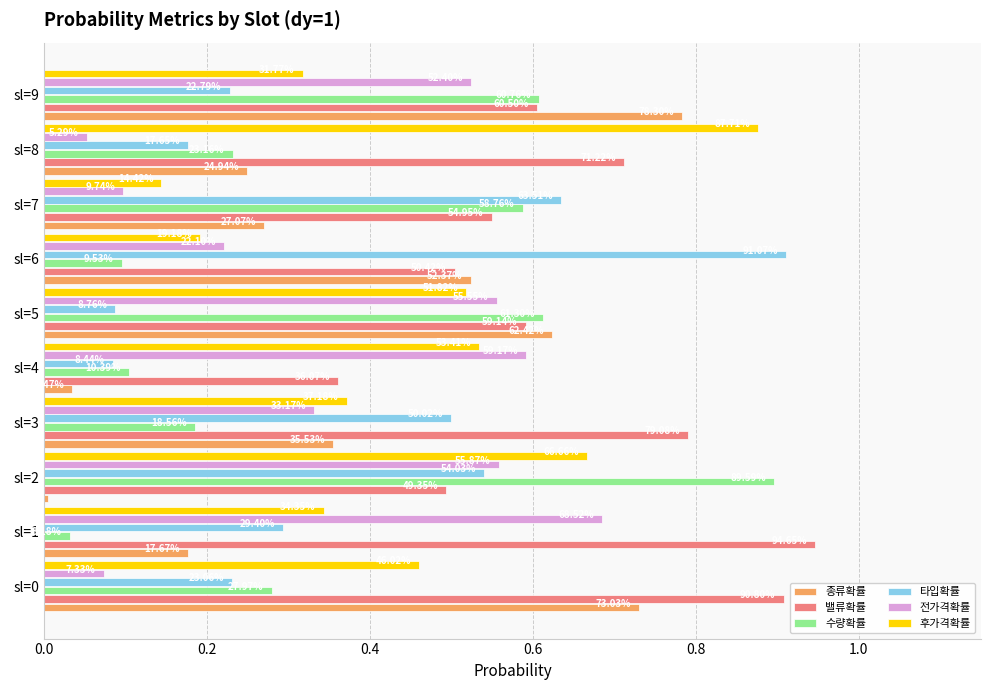

What are all the series names shown in the legend?

종류확률, 밸류확률, 수량확률, 타입확률, 전가격확률, 후가격확률